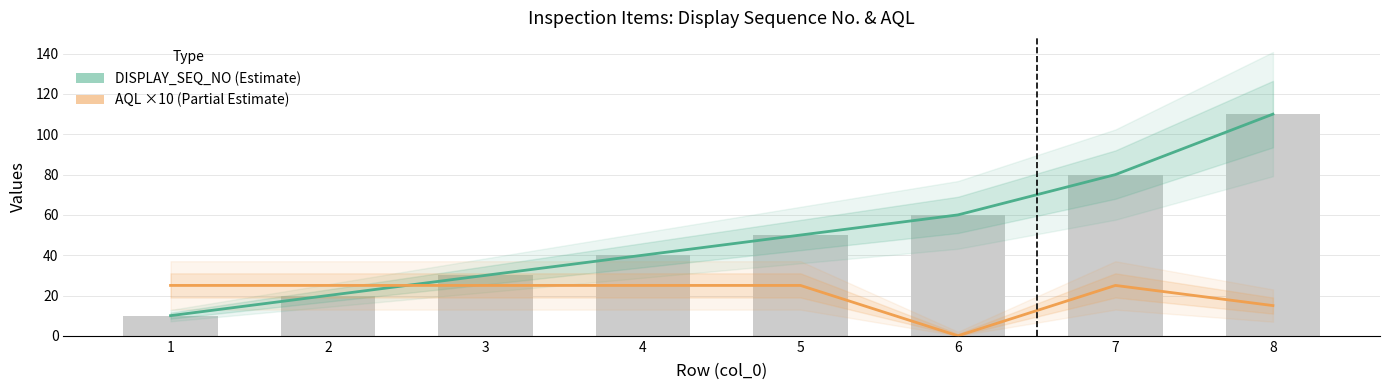

List the labels in order of AQL (×10) value, largest first.

1, 2, 3, 4, 5, 7, 8, 6